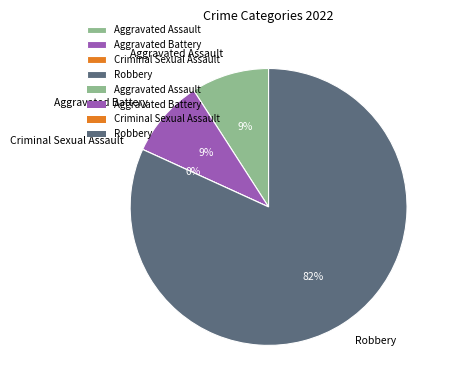

Which category accounts for the majority?

Robbery